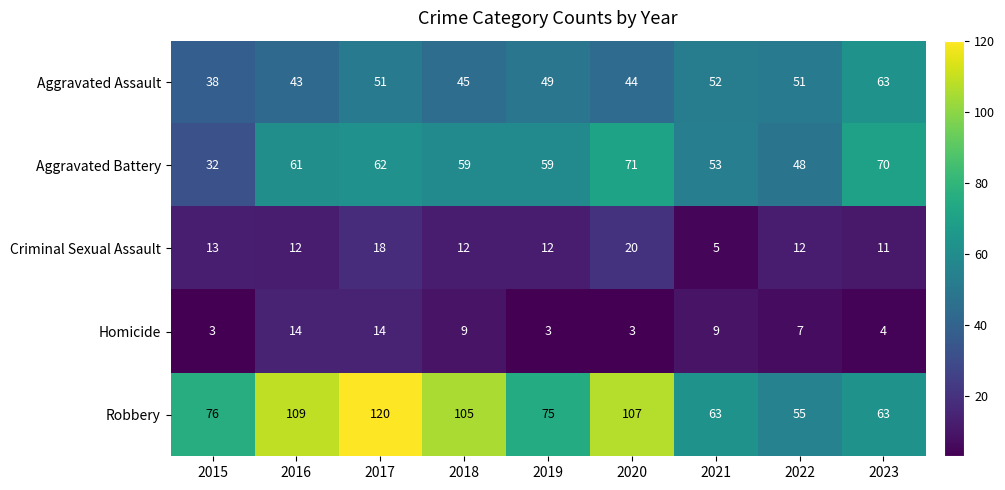

What is the sum of the Aggravated Assault values at 2023 and 2016?

106